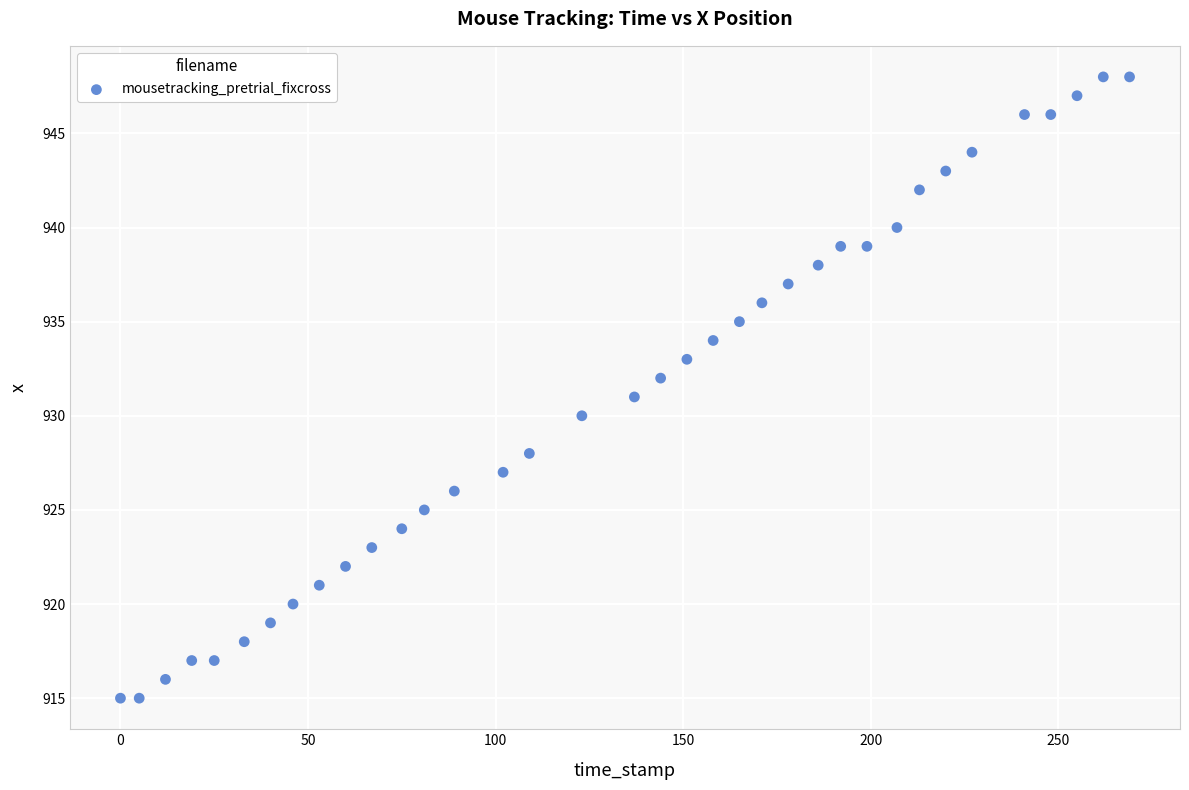

What is the range of Y values (max minus min)?

33